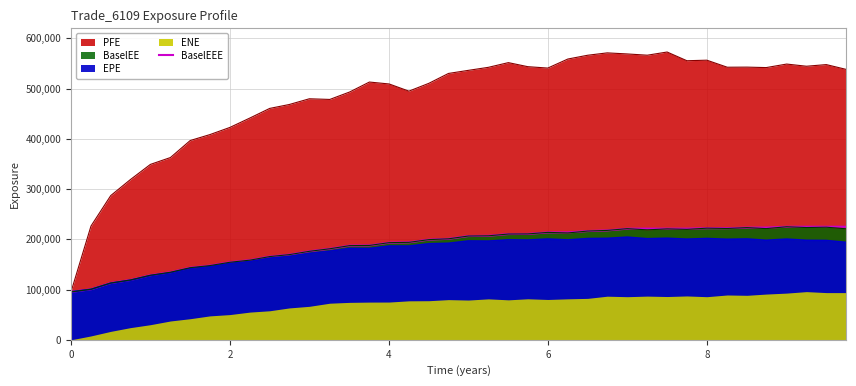

True or false: there are more than 2 points higher than both neighbors.

False